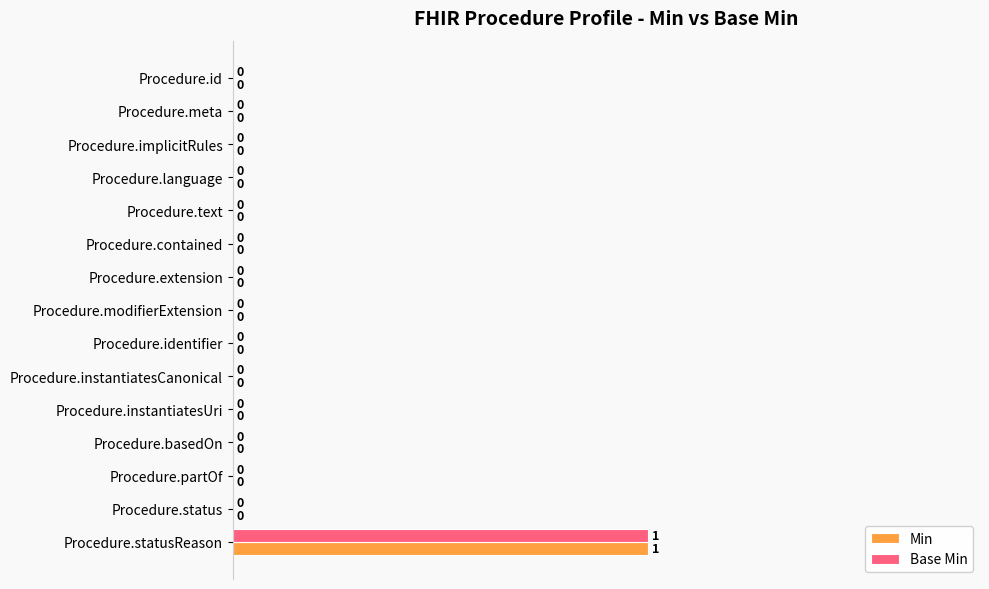

At which category is the sum across all series the highest?

Procedure.statusReason